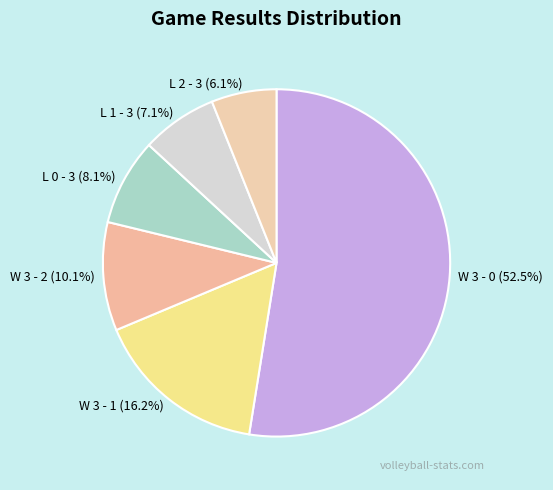

To the nearest percent, what is the difference between the largest and smallest slice percentages?

46%